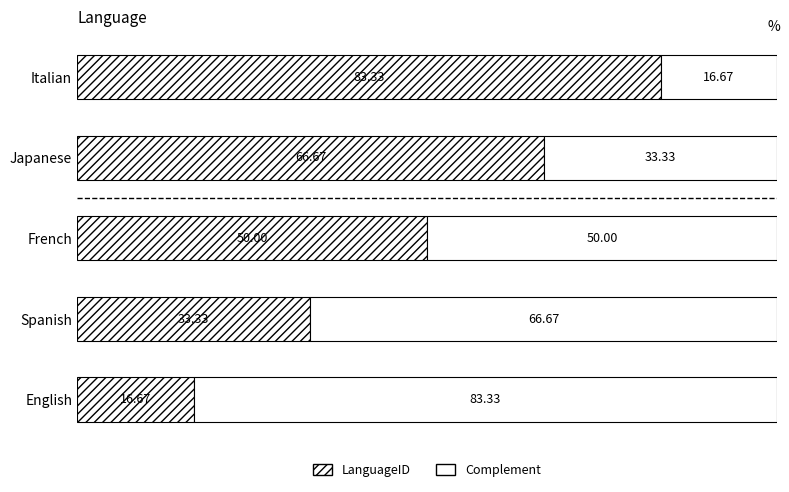

Reading left to right, list all the values displayed in this chart.

LanguageID: 0=16.7	20=33.3	40=50.0	60=66.7	80=83.3
Complement: 0=83.3	20=66.7	40=50.0	60=33.3	80=16.7